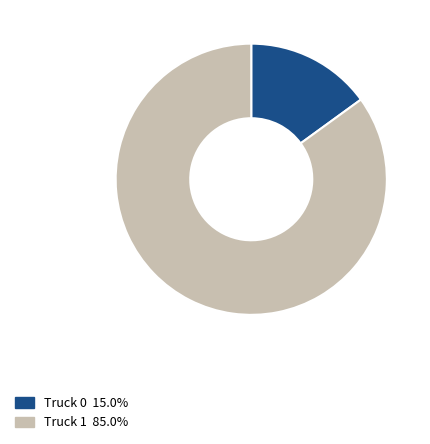

Does Truck 0 15.0% account for over 50% of the chart?

No